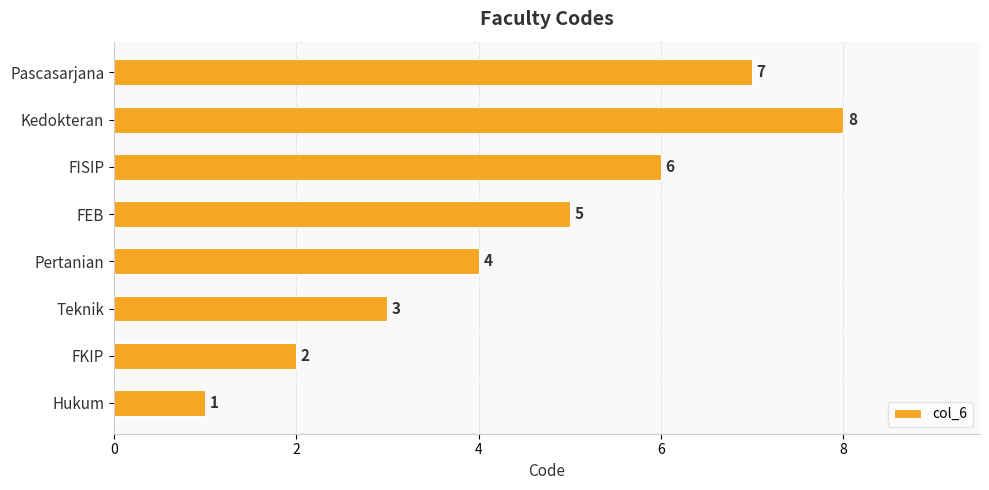

What is the smallest value displayed?

1